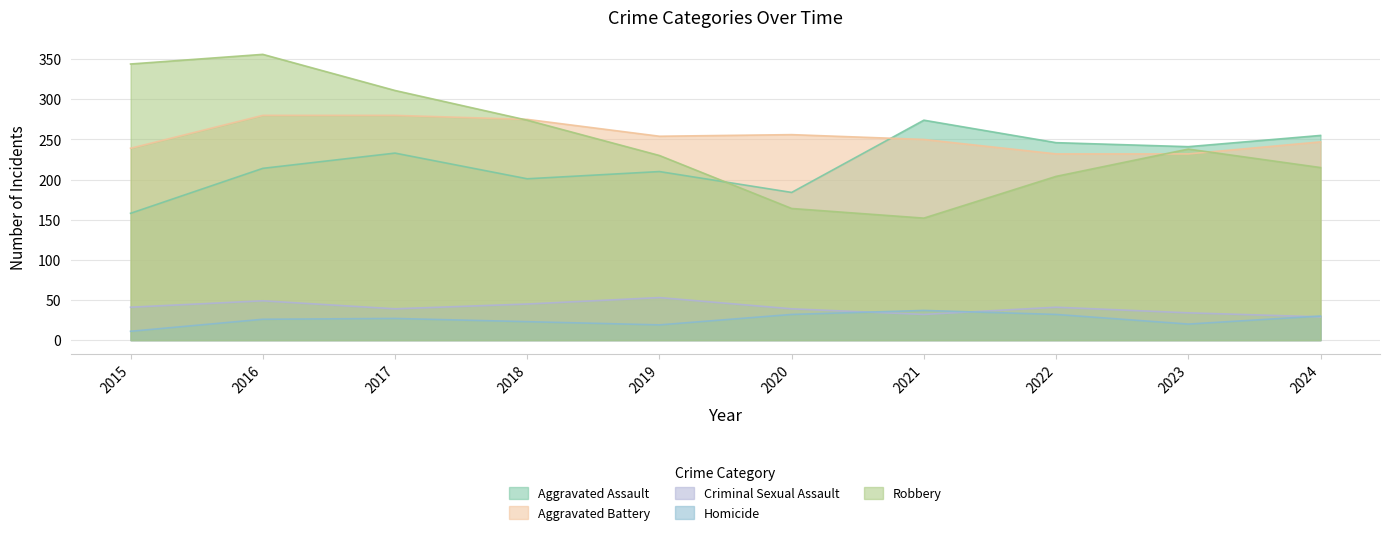

Where does the Criminal Sexual Assault series first go above 41?

2016